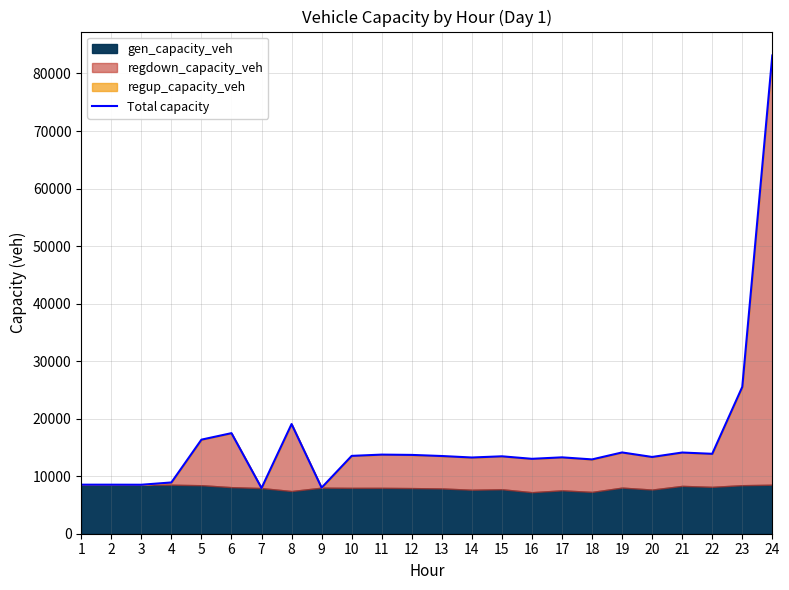

Reading left to right, transcribe all the data shown in this chart.

1=8524.1	2=8522.3	3=8514.0	4=8910.4	5=16351.5	6=17479.7	7=7931.0	8=19064.4	9=8002.6	10=13529.6	11=13750.6	12=13698.4	13=13506.1	14=13248.6	15=13455.8	16=13019.8	17=13275.1	18=12916.9	19=14126.3	20=13342.8	21=14112.6	22=13889.0	23=25522.0	24=83129.4